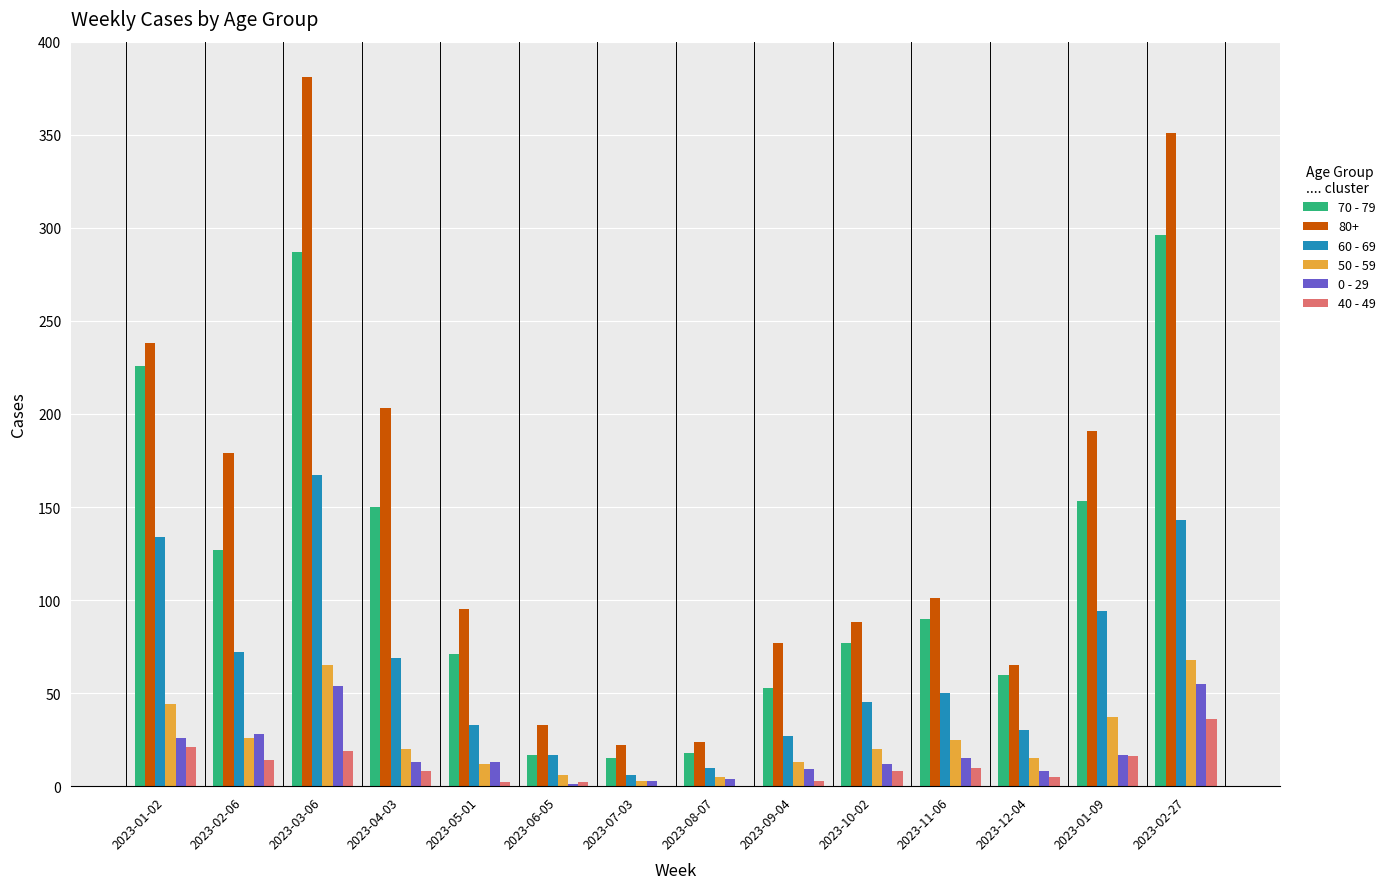

How many distinct data groups are displayed?

6